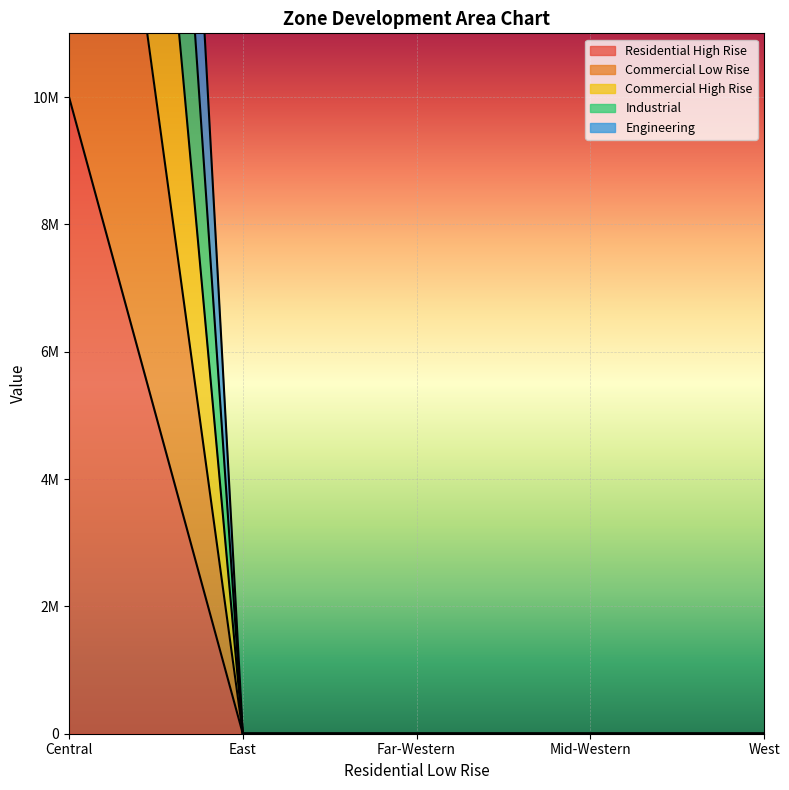

Reading right to left, what are all the values shown in this chart?

Residential High Rise: West=0	Mid-Western=0	Far-Western=0	East=0	Central=10000000
Commercial Low Rise: West=0	Mid-Western=0	Far-Western=0	East=0	Central=20000000
Commercial High Rise: West=0	Mid-Western=0	Far-Western=0	East=0	Central=30000000
Industrial: West=0	Mid-Western=0	Far-Western=0	East=0	Central=40000000
Engineering: West=0	Mid-Western=0	Far-Western=0	East=0	Central=50000000